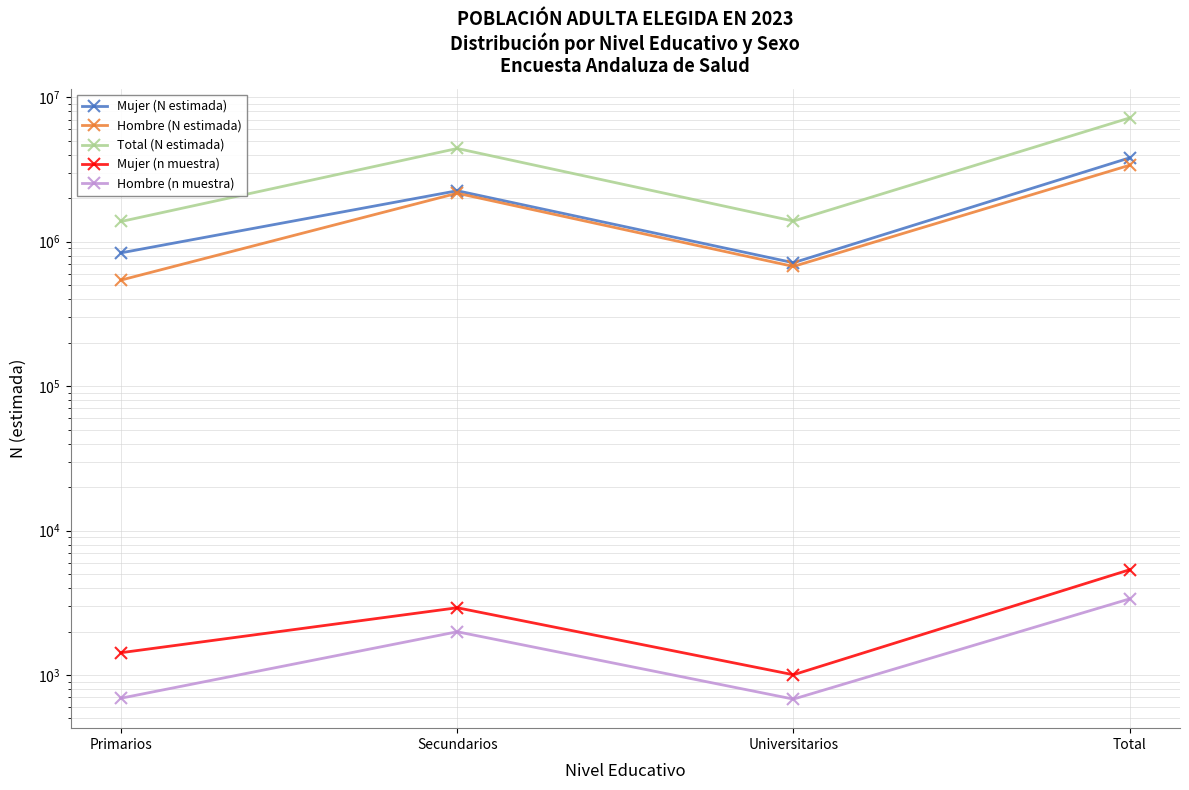

True or false: Total (N estimada) has more than 2 interior local peaks.

False